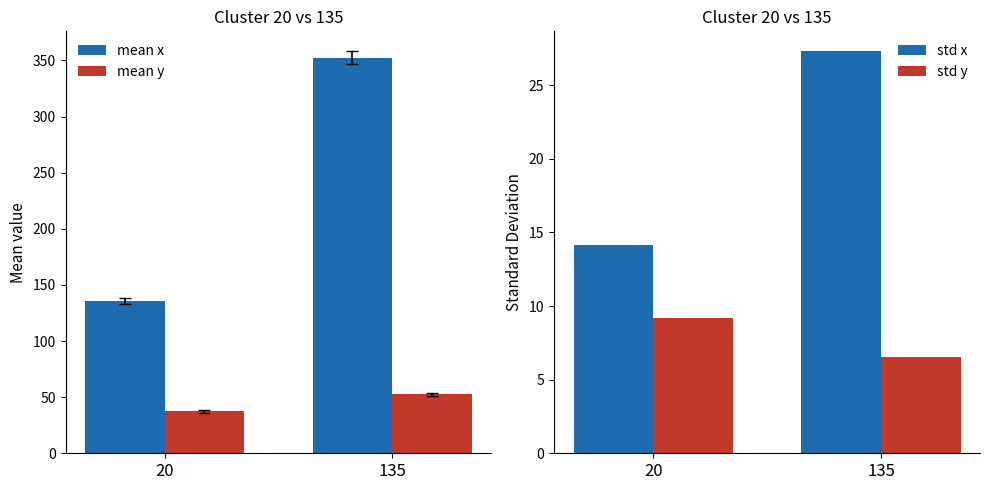

Which category has the lowest value in the std x series?

20